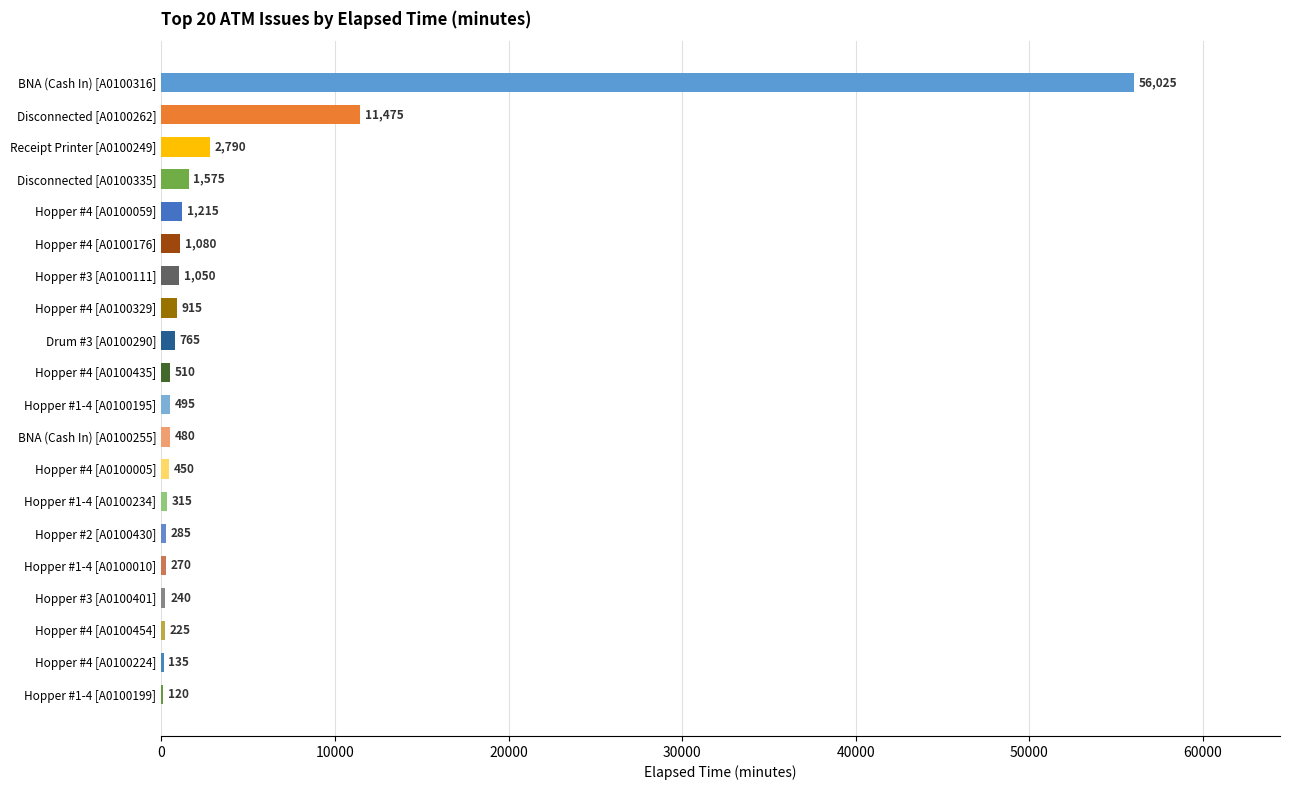

Where is the data nearest to the value 28072?

Disconnected [A0100262]